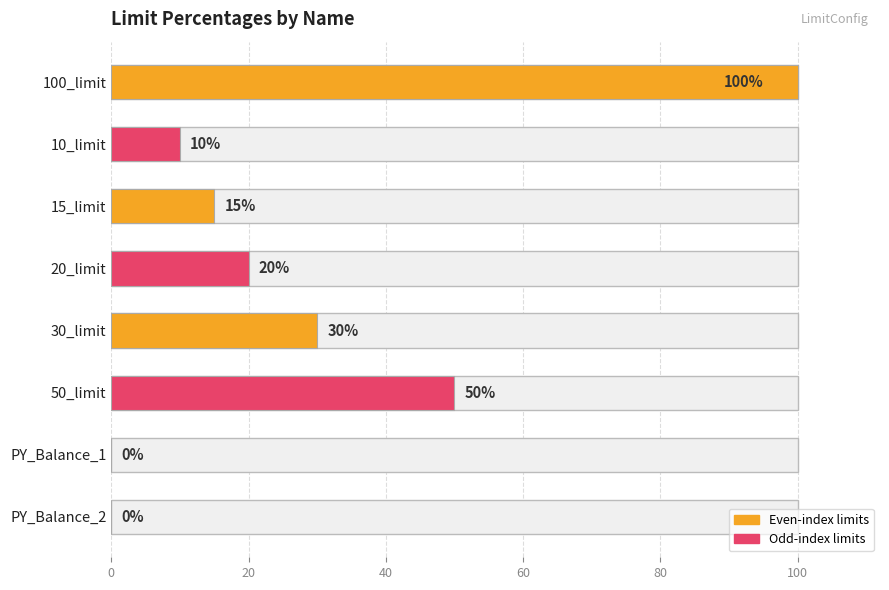

How many values are above zero?

6